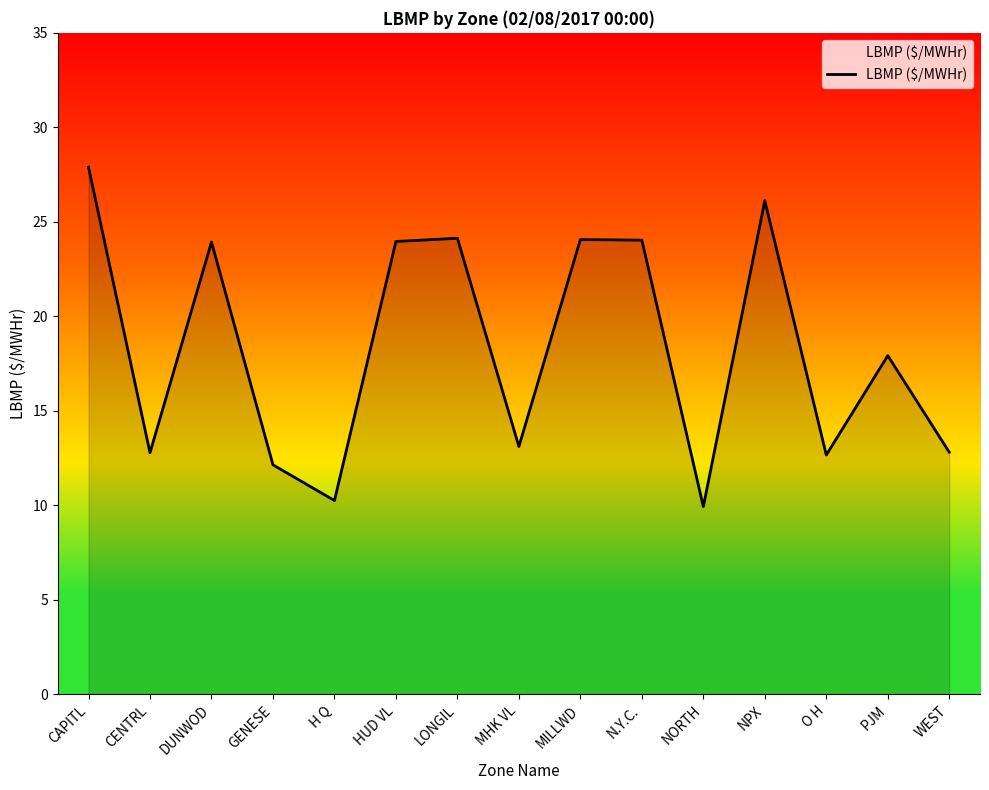

At which category does the data reach its first local valley?

CENTRL